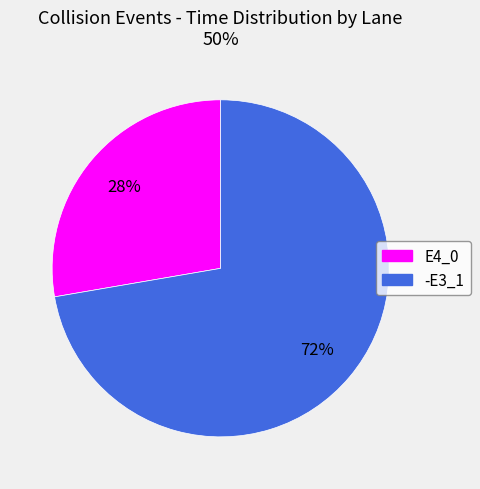

What is the majority slice?

-E3_1